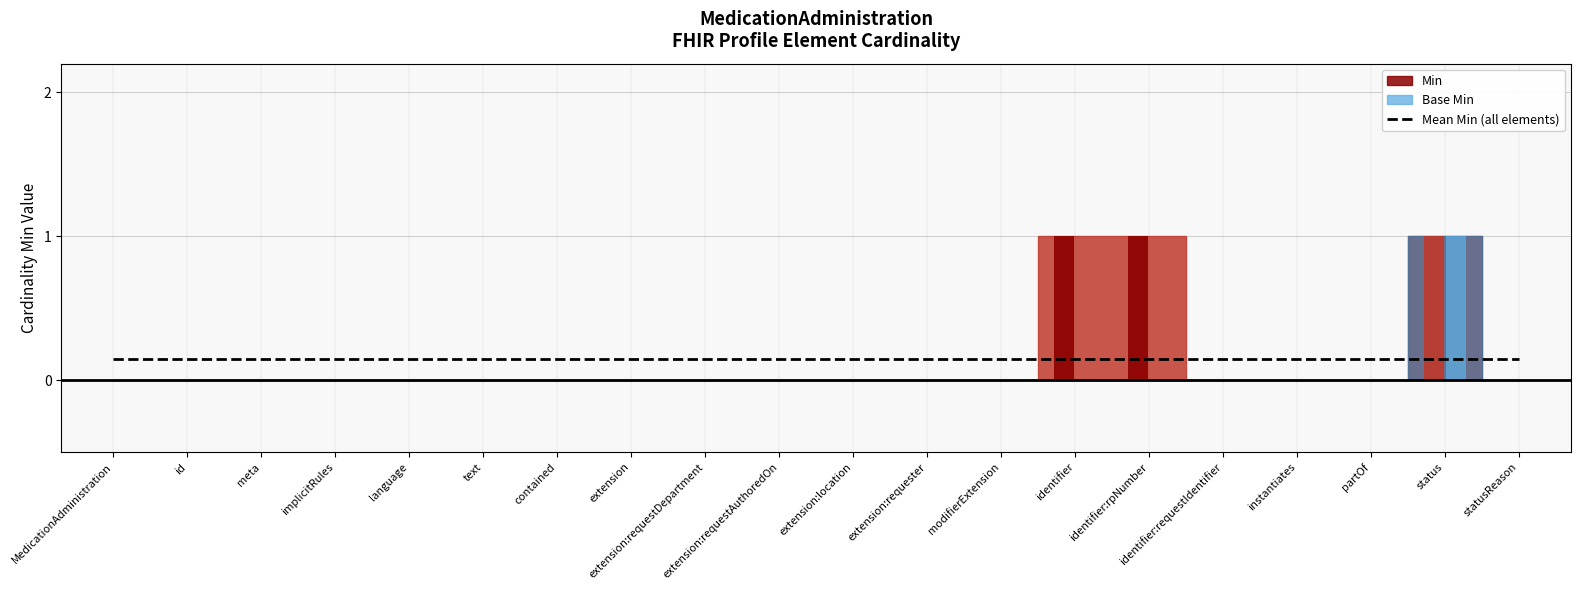

At MedicationAdministration.id, list the series in order from largest to smallest.

Min, Base Min